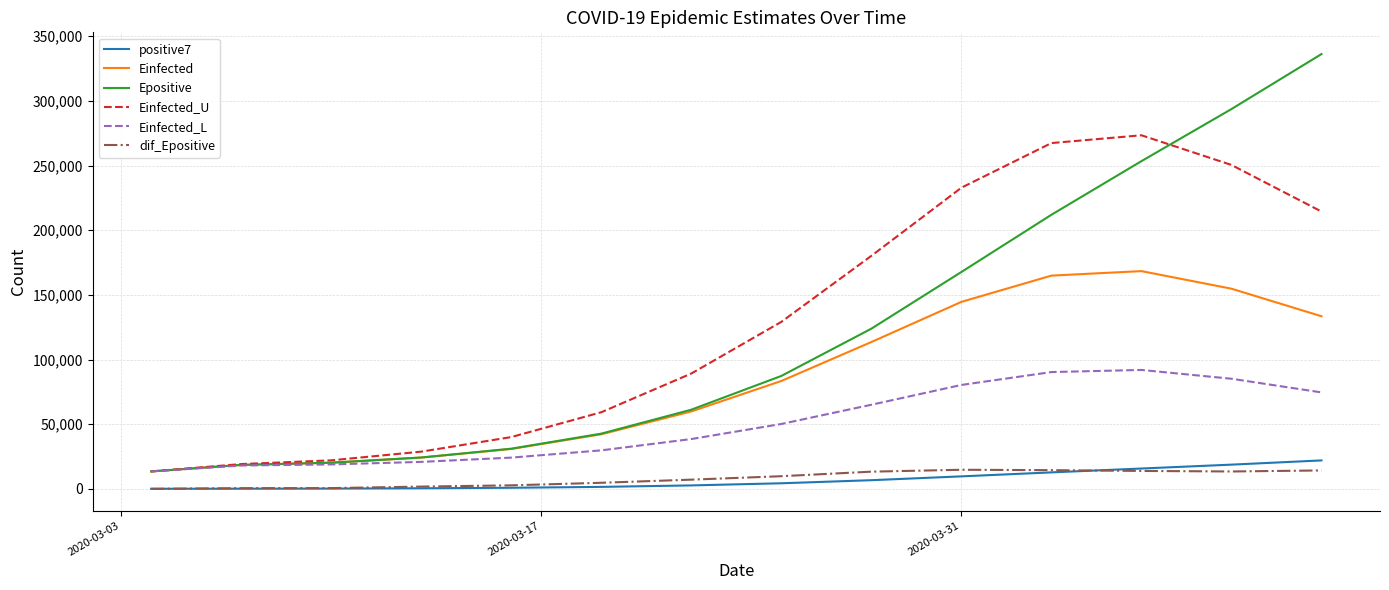

True or false: positive7 and Einfected_U cross at least once.

False